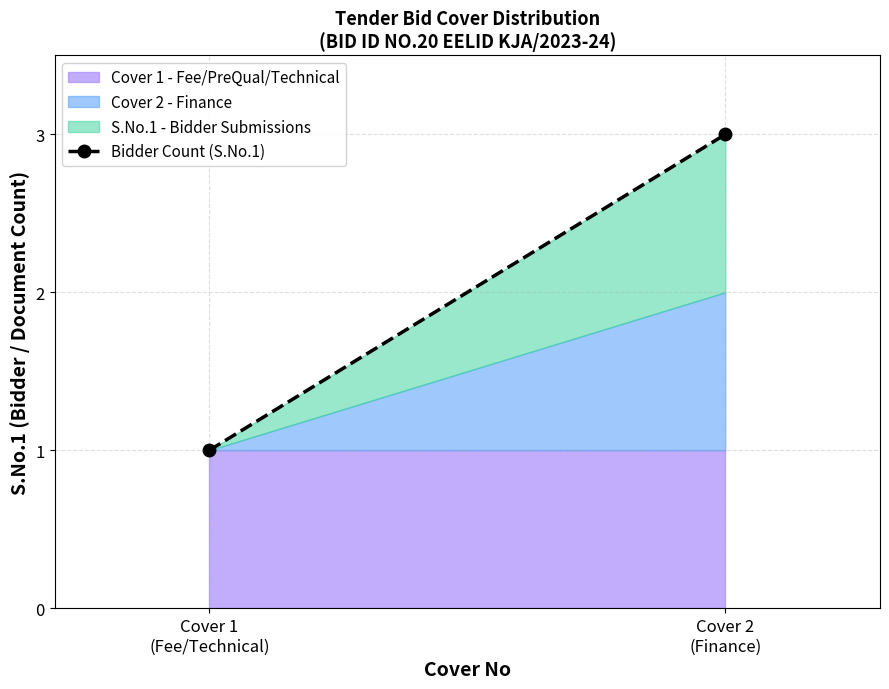

Is it true that the value at Cover 1
(Fee/Technical) is 2?

False